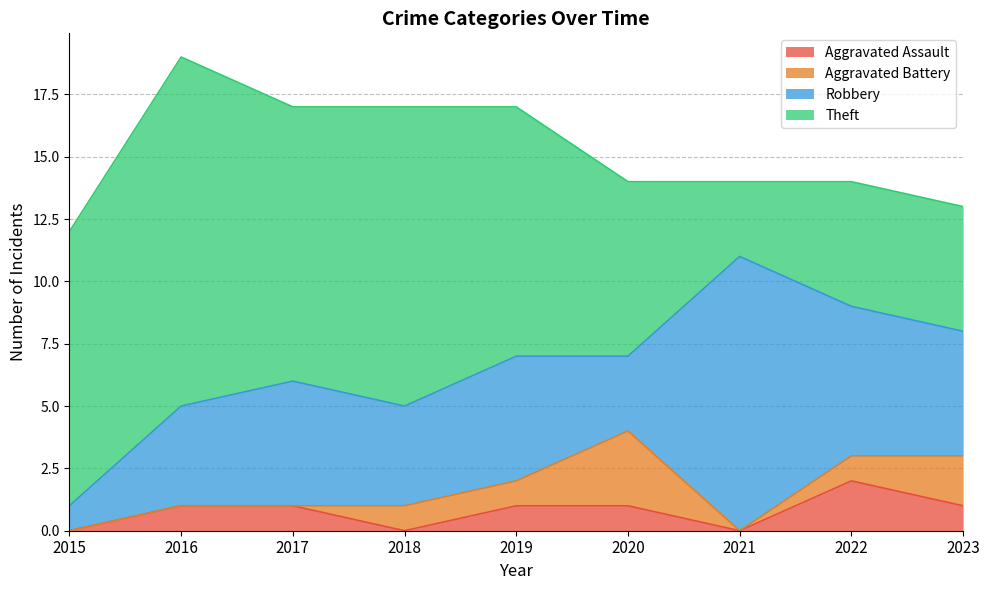

Reading right to left, extract all data points from this chart.

Aggravated Assault: 2023=1	2022=2	2021=0	2020=1	2019=1	2018=0	2017=1	2016=1	2015=0
Aggravated Battery: 2023=2	2022=1	2021=0	2020=3	2019=1	2018=1	2017=0	2016=0	2015=0
Robbery: 2023=5	2022=6	2021=11	2020=3	2019=5	2018=4	2017=5	2016=4	2015=1
Theft: 2023=5	2022=5	2021=3	2020=7	2019=10	2018=12	2017=11	2016=14	2015=11